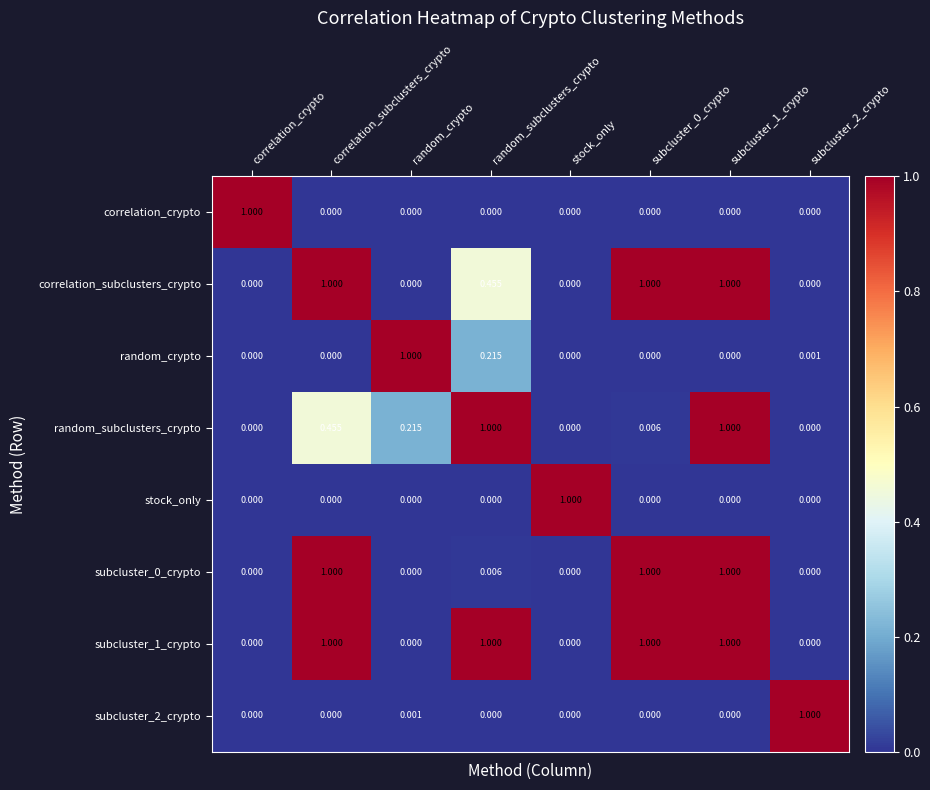

What is the maximum value shown in the chart?

1.0